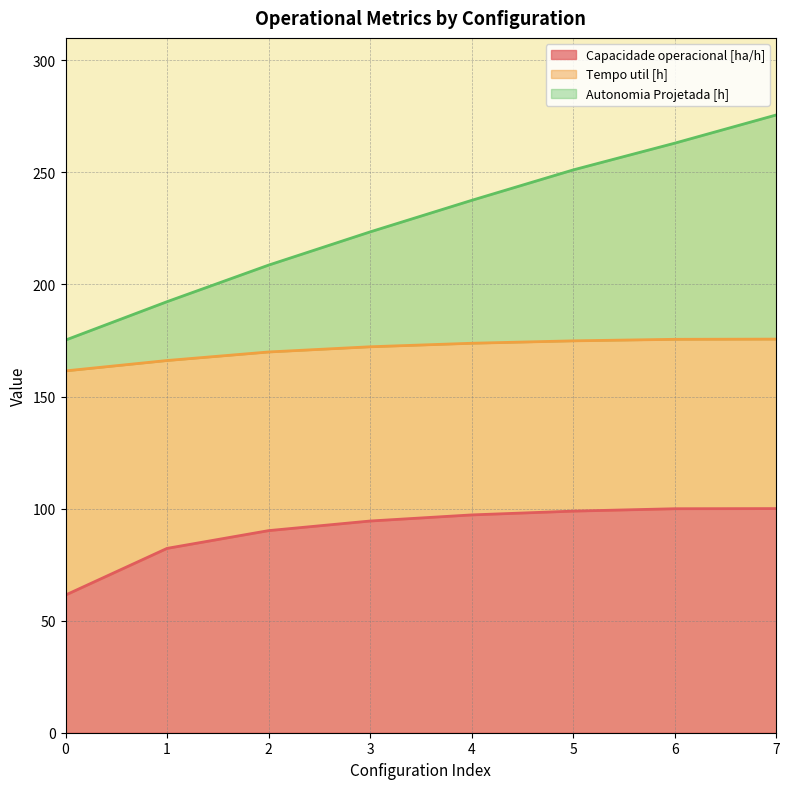

How many values in the Capacidade operacional [ha/h] series exceed 97?

4